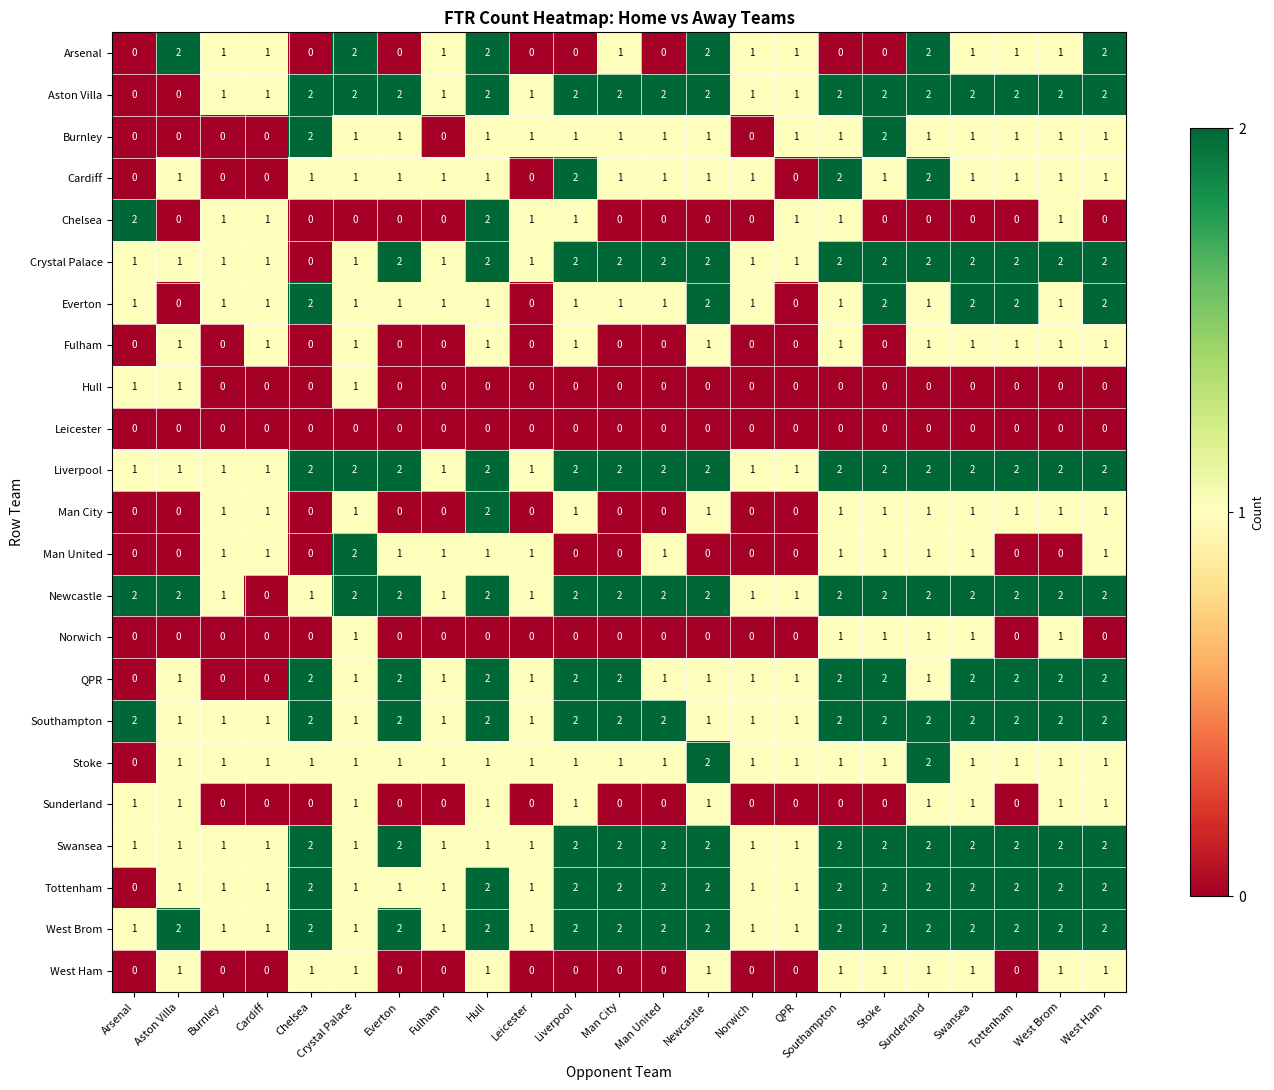

Count the number of data series in this chart.

23